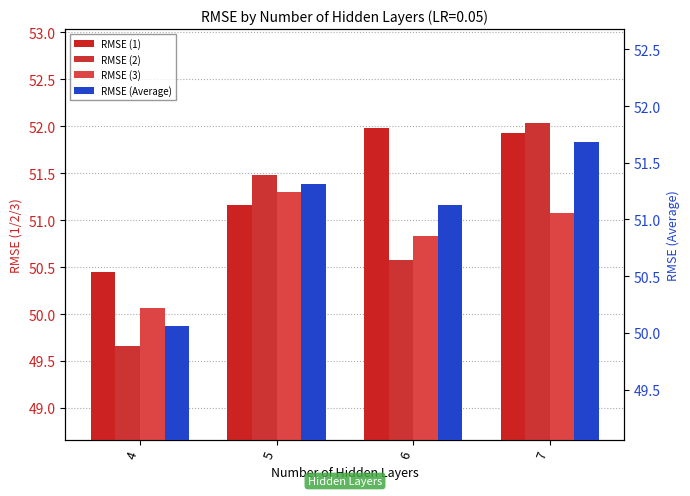

List the series in order of their overall mean, highest first.

RMSE (1), RMSE (Average), RMSE (2), RMSE (3)